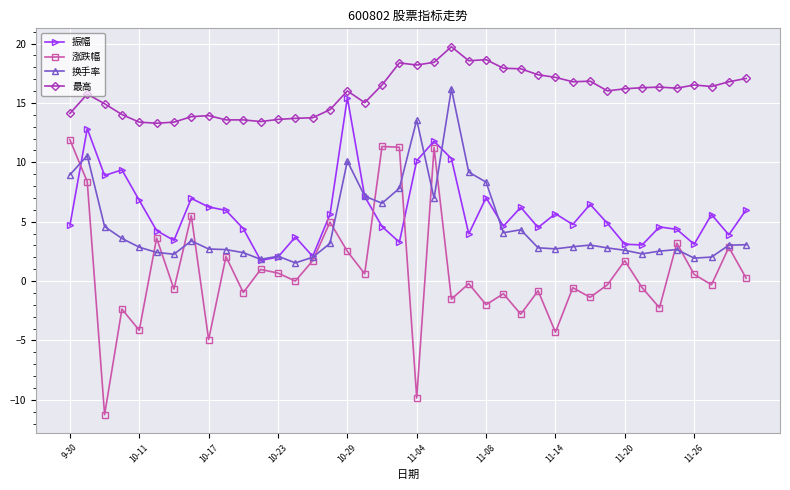

Which series has the largest total across all categories?

最高